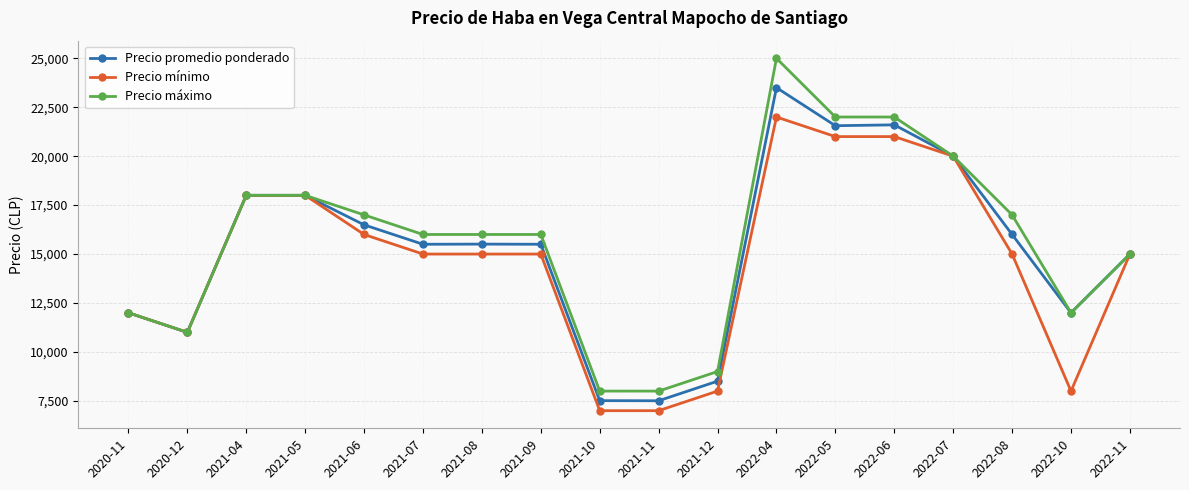

What is the maximum value for Precio mínimo?

22000